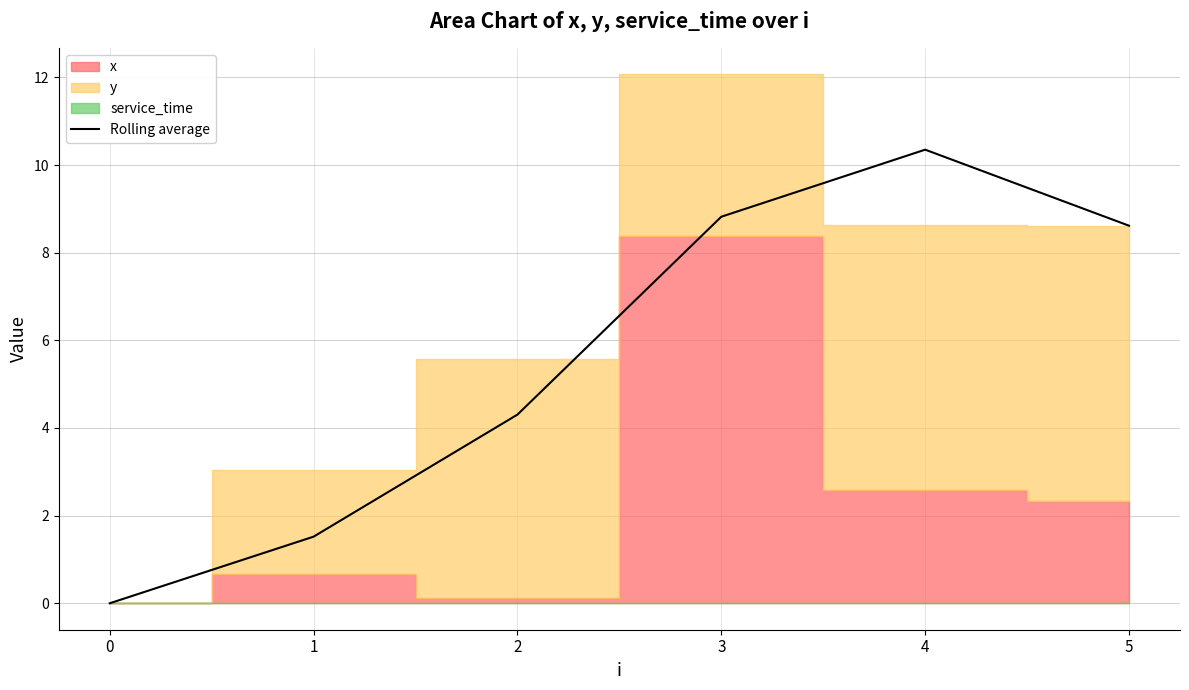

Reading left to right, extract all data points from this chart.

0.0	1.5	4.3	8.8	10.3	8.6